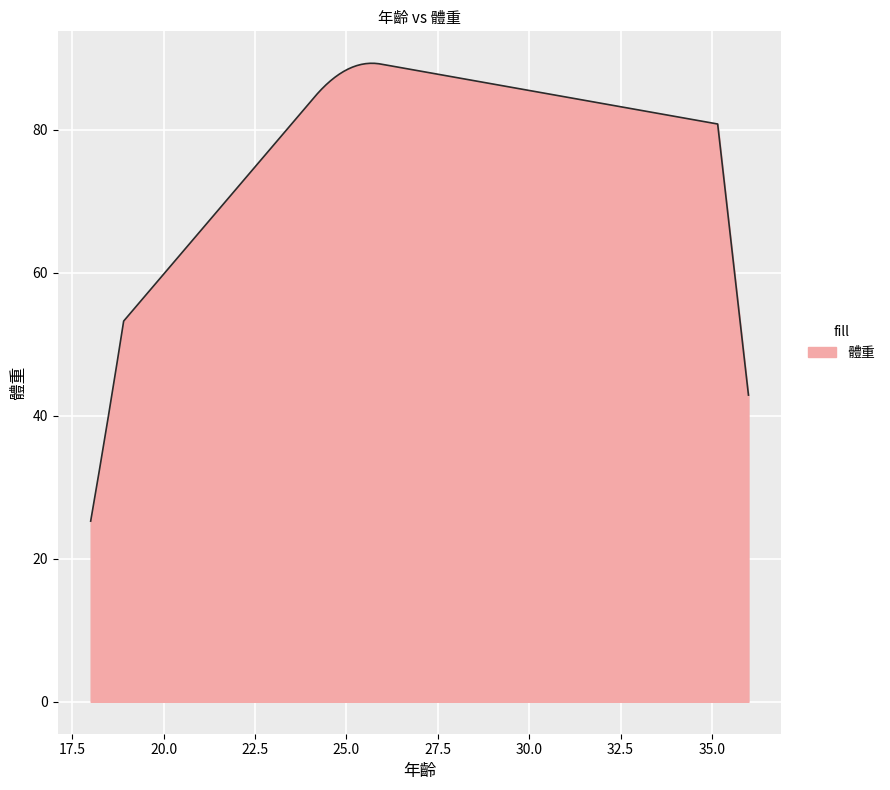

What is the greatest value displayed?

89.3